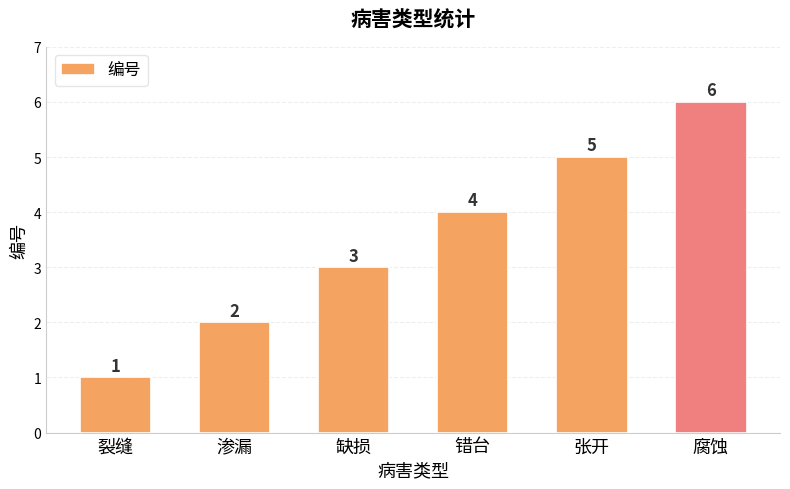

What value does the data have at 错台?

4